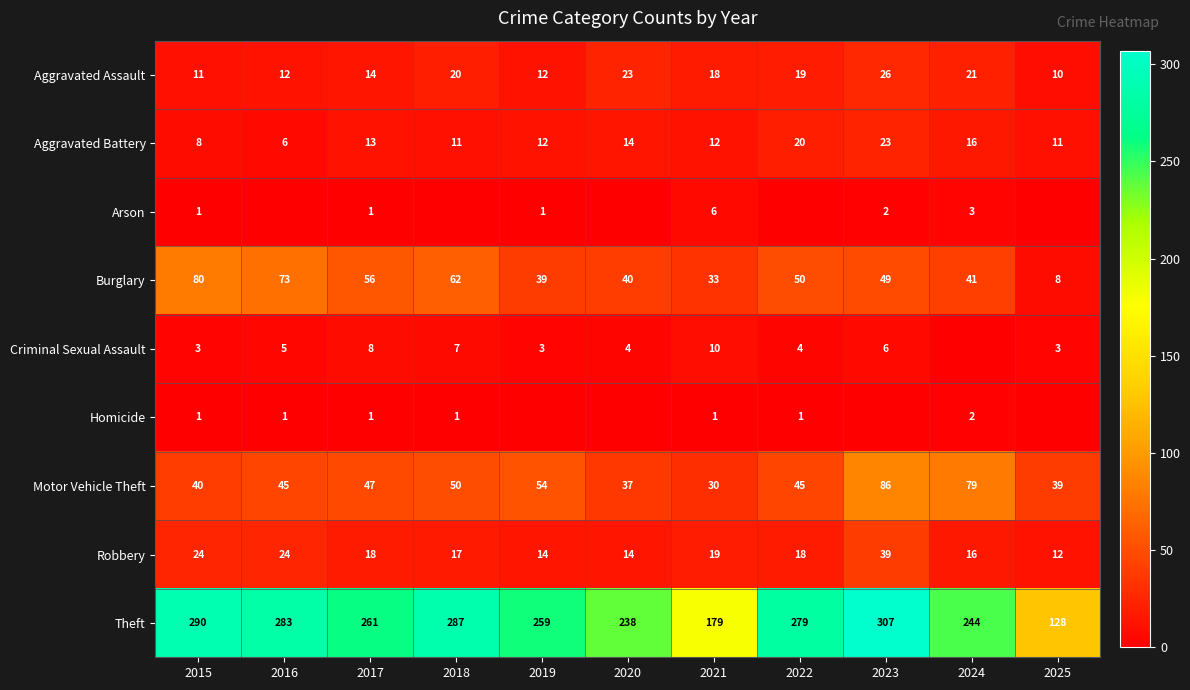

At which category is the sum across all series the highest?

2023